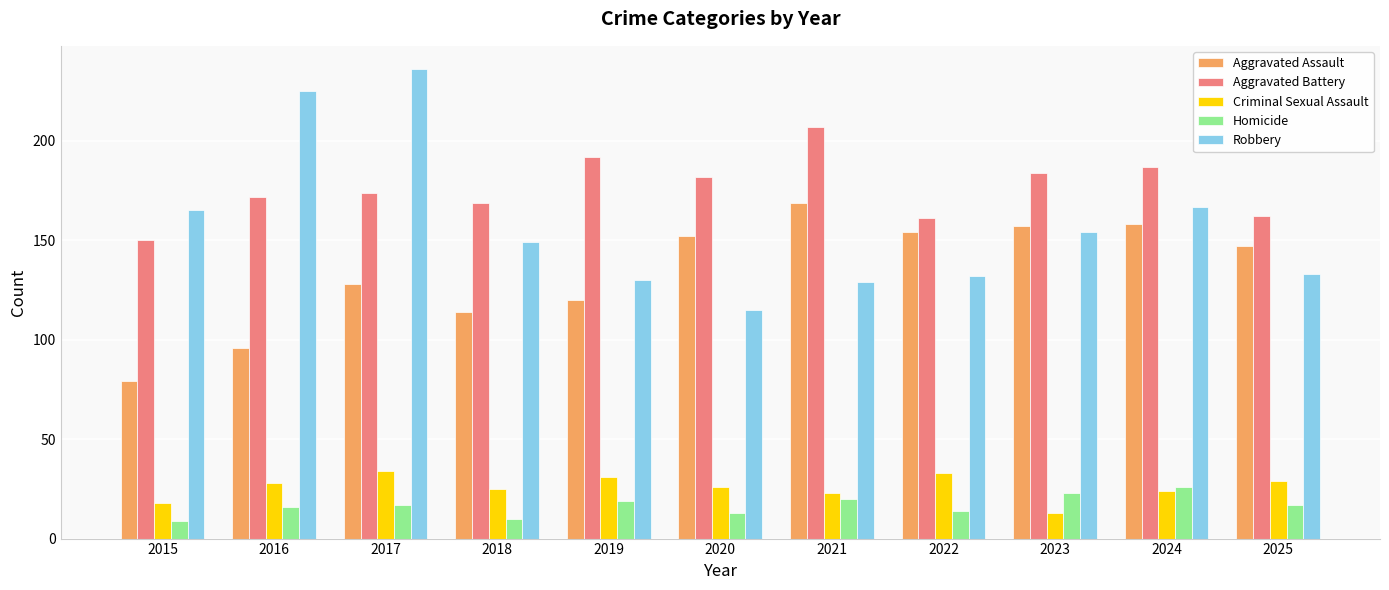

What is the approximate value of Aggravated Assault at 2017?

128